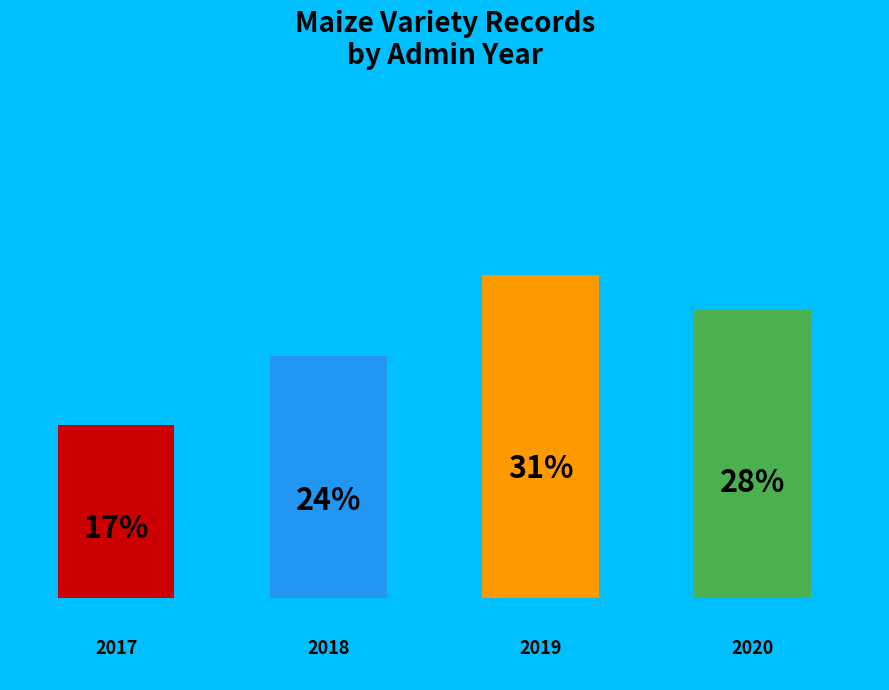

How many bars are there in total?

4